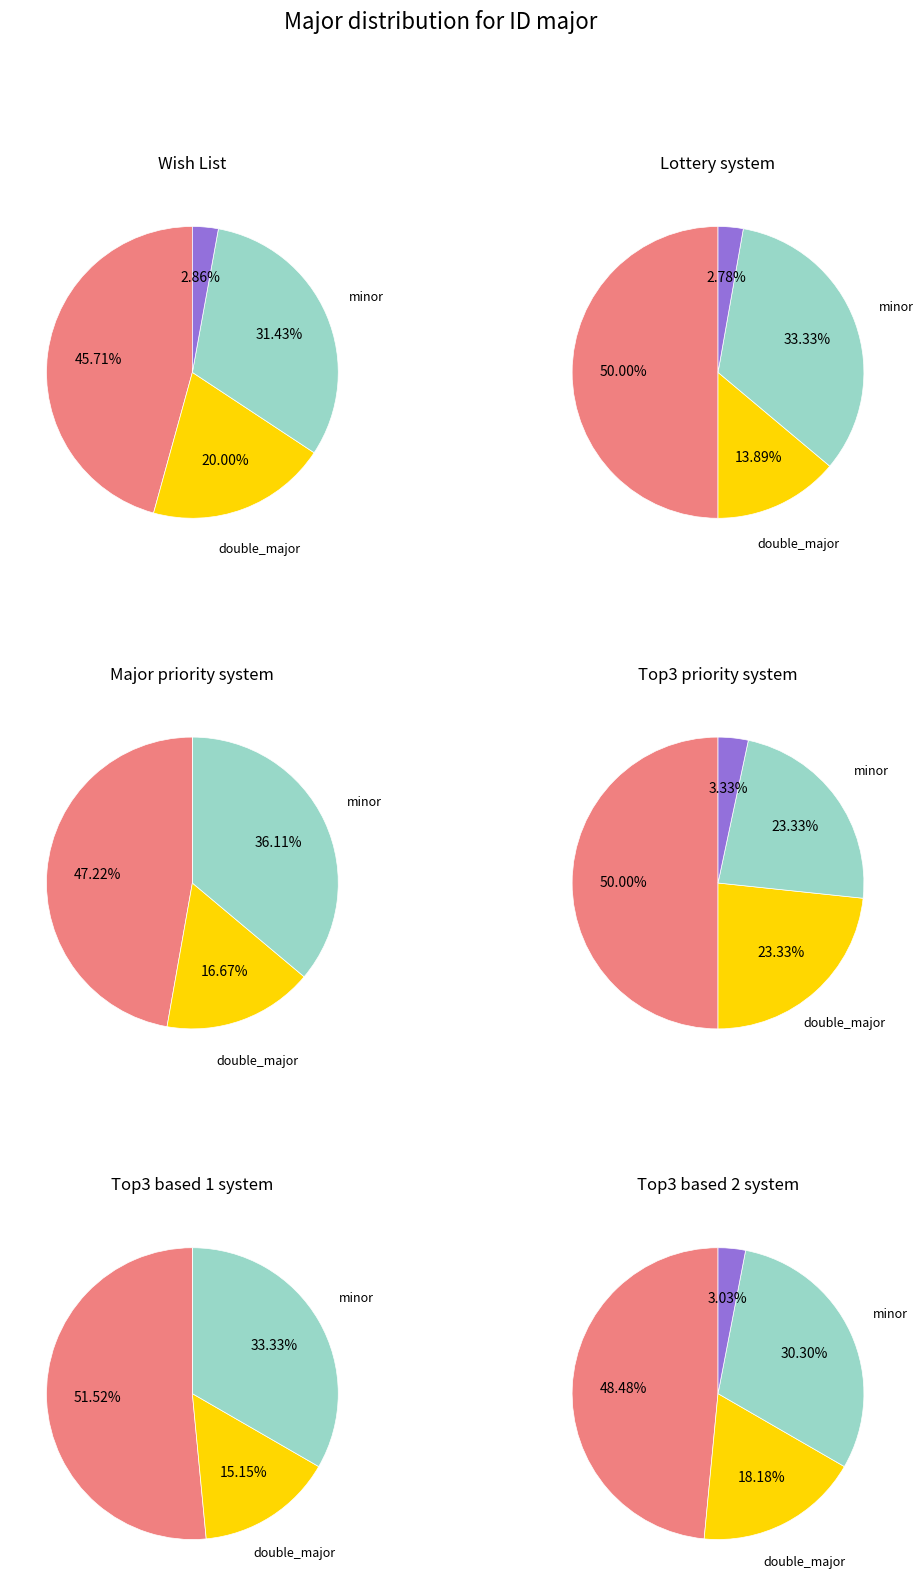

The 7 slice represents 1% of the pie. True or false?

False